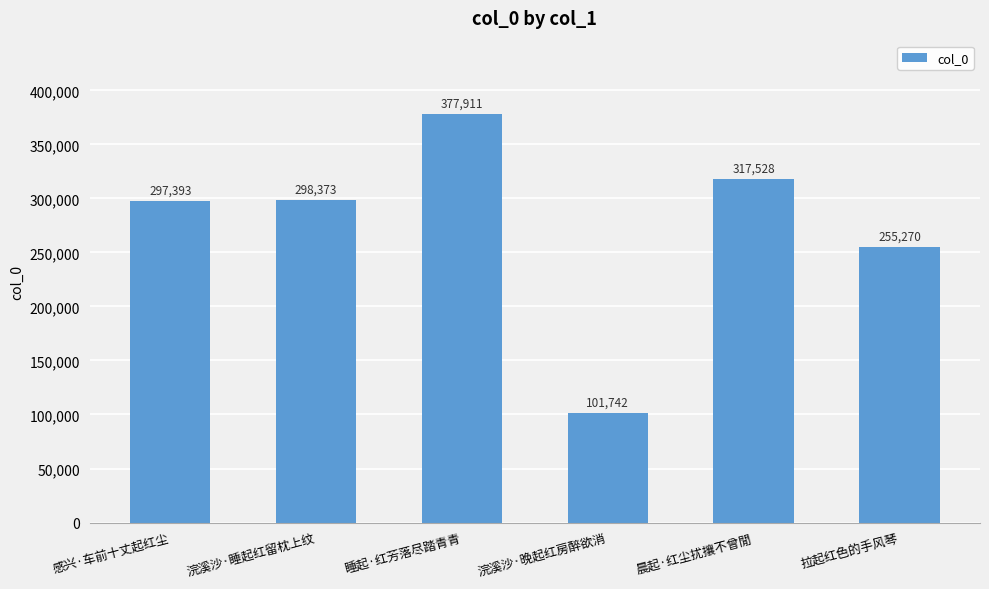

Which label corresponds to the smallest value in the chart?

浣溪沙·晚起红房醉欲消